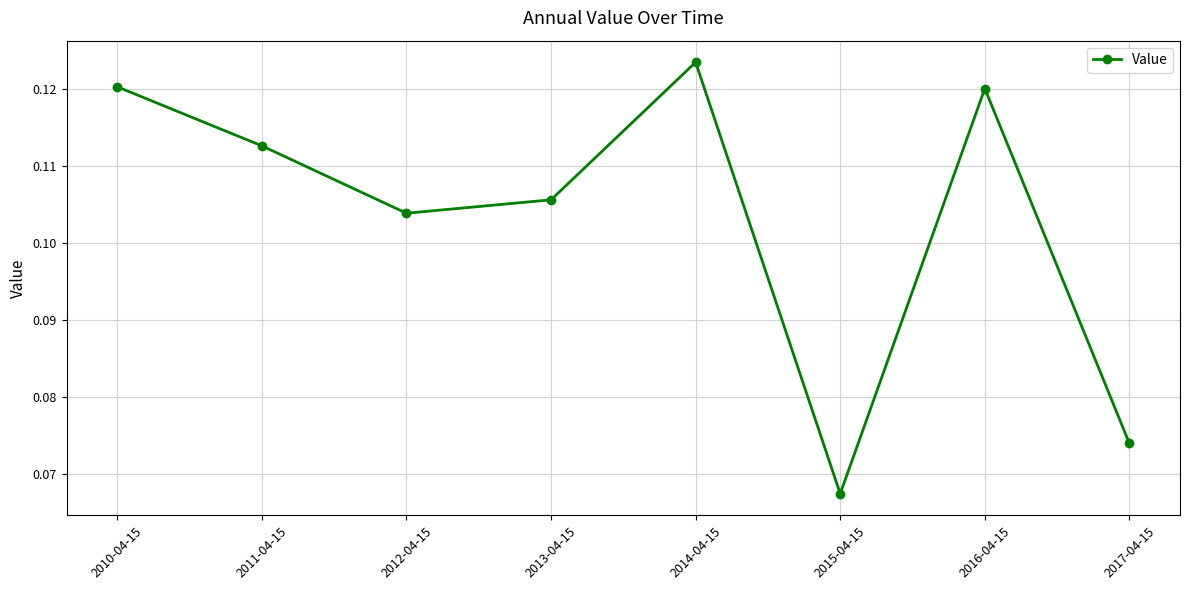

Is this an area chart (filled region under the line)?

No